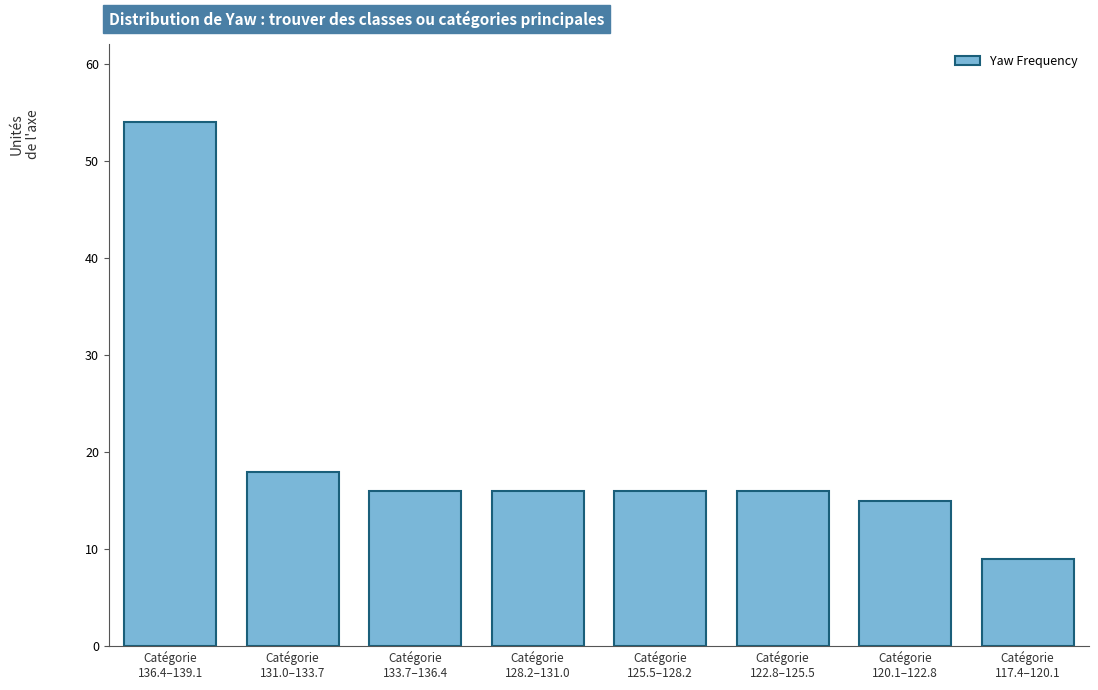

Reading left to right, extract all data points from this chart.

54	18	16	16	16	16	15	9